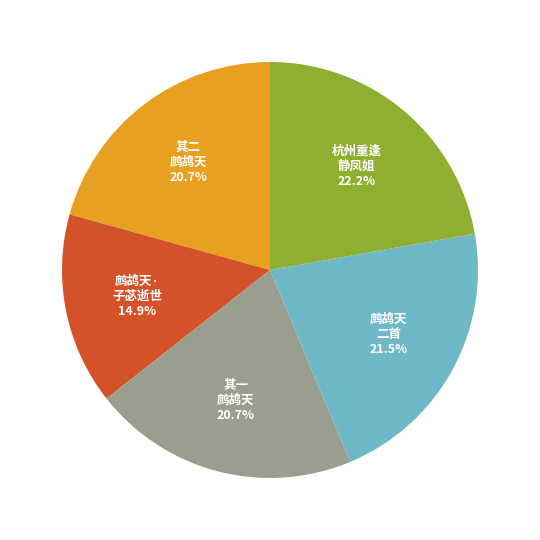

Approximately how many times larger is the value at 杭州重逢 静凤姐 22.2% compared to 鹧鸪天· 子苾逝世 14.9%?

1.5